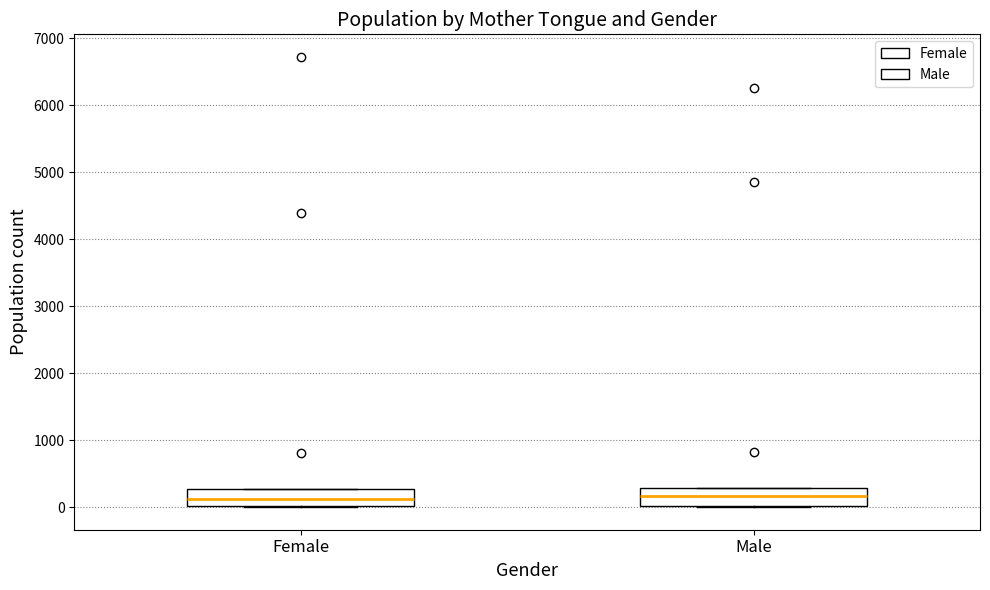

Reading left to right, transcribe this box plot: for each box, give where its median line is, the range the box spans, and where its two whiskers end, as read against the y-axis. The values are not printed on the chart, so give them approximately, as read against the axis.

Female: median 100, box 0 to 300, whiskers 0 to 300
Male: median 200, box 0 to 300, whiskers 0 to 300